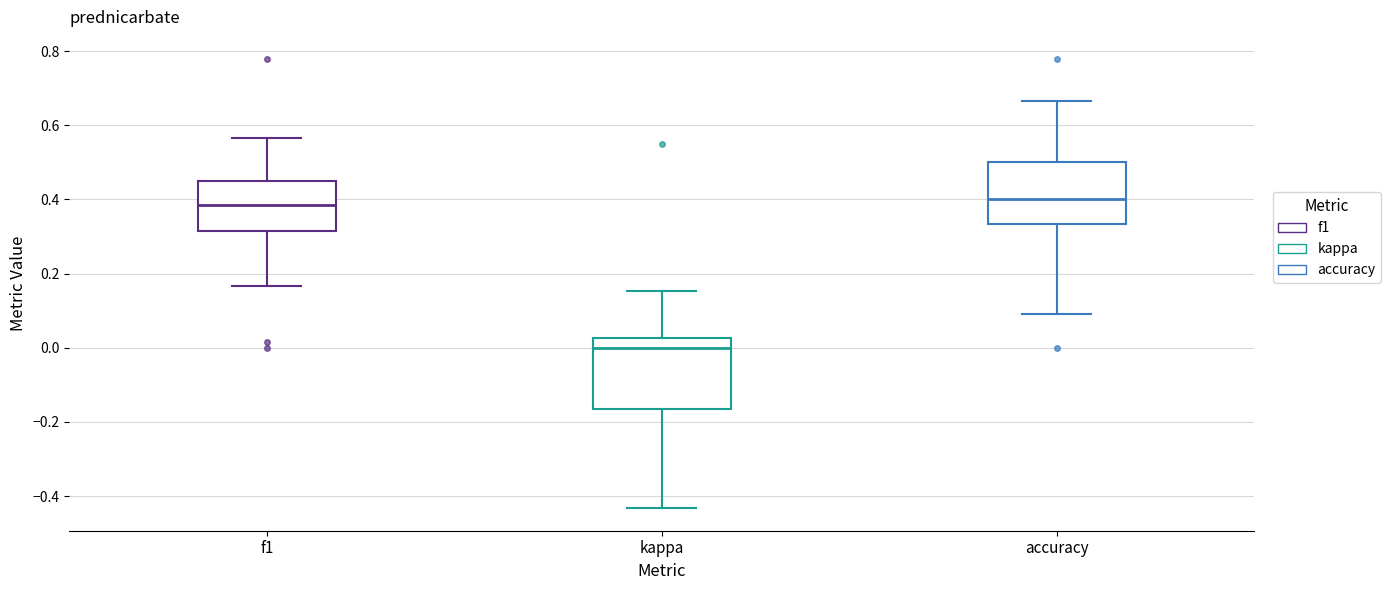

Reading left to right, transcribe this box plot: for each box, give where its median line is, the range the box spans, and where its two whiskers end, as read against the y-axis. The values are not printed on the chart, so give them approximately, as read against the axis.

f1: median 0.38, box 0.32 to 0.46, whiskers 0.16 to 0.56
kappa: median 0.00, box -0.16 to 0.02, whiskers -0.44 to 0.16
accuracy: median 0.40, box 0.34 to 0.50, whiskers 0.10 to 0.66